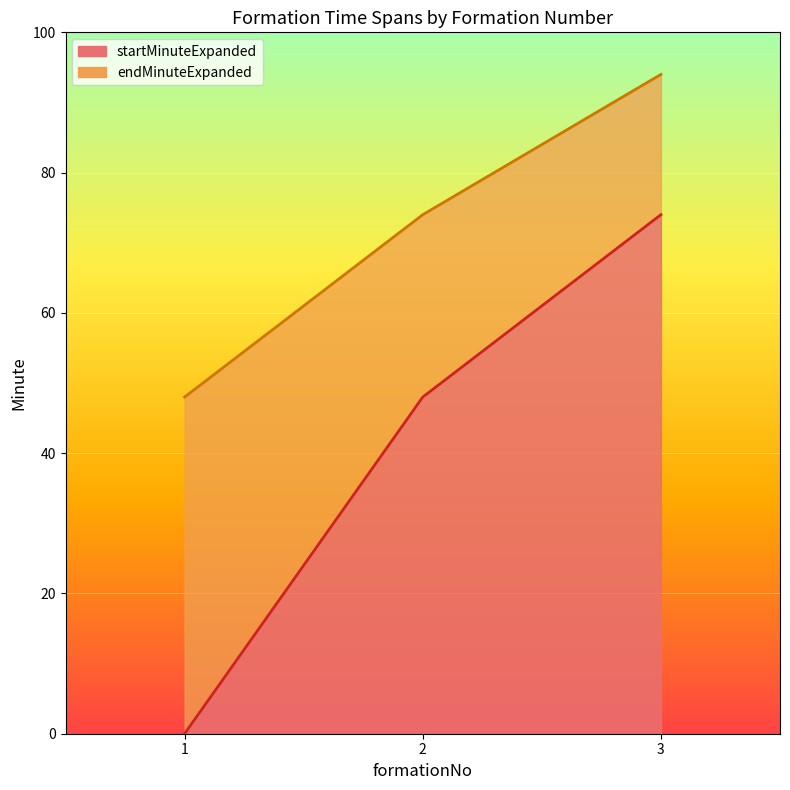

Between 1 and 2, which is larger?

2